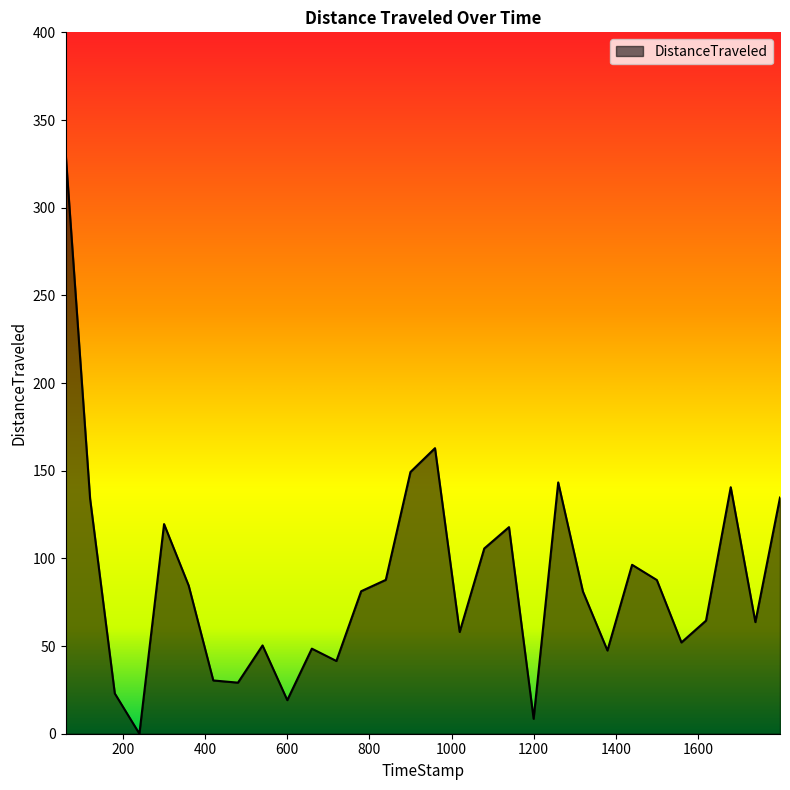

How many values exceed 81?

16